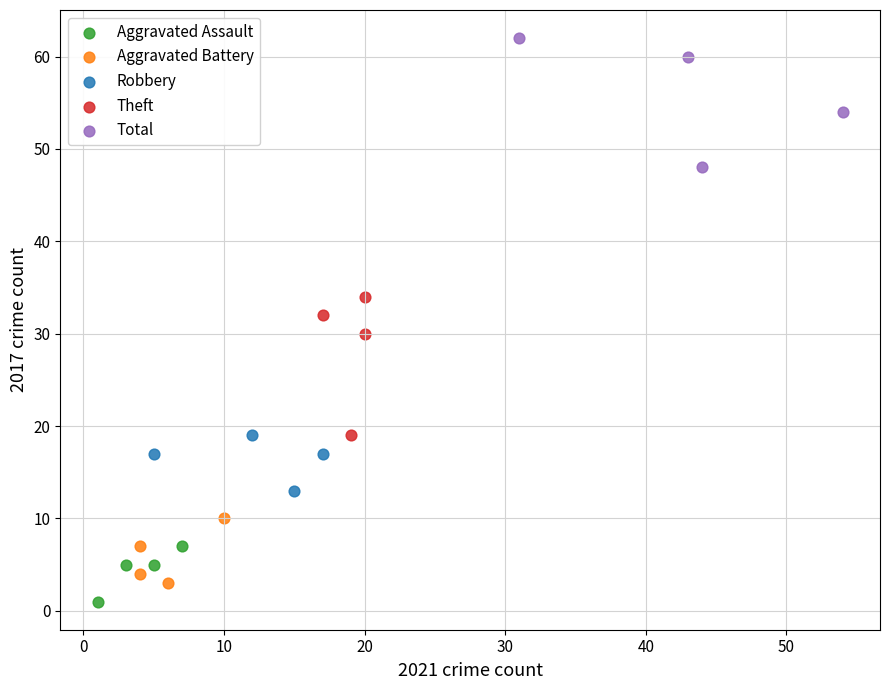

Which series has the largest Y range (max minus min)?

Theft